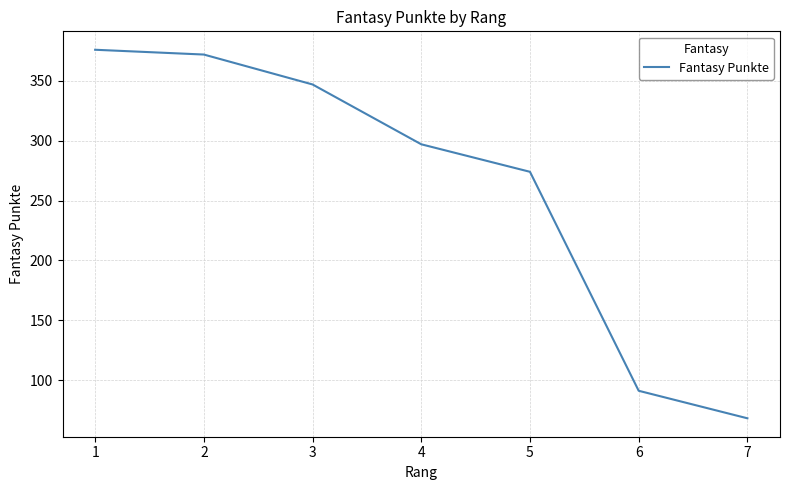

What is the difference between the values at 7 and 1?

308